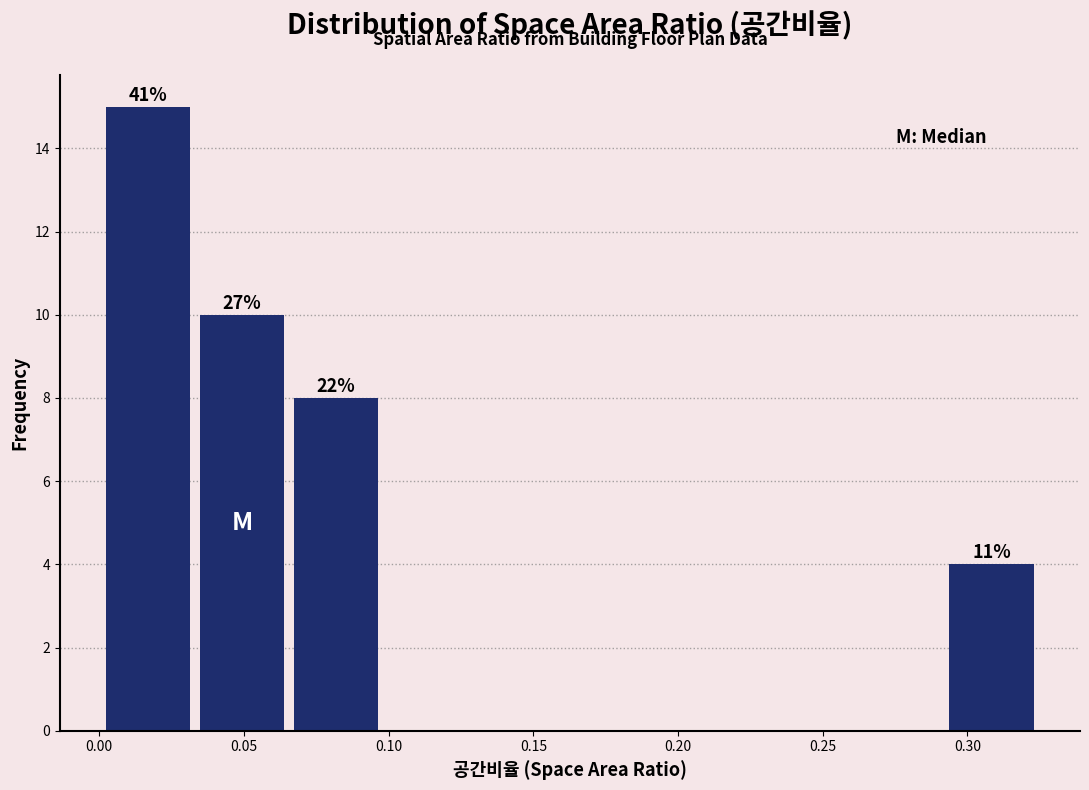

Over which range of the x-axis is the bar tallest?

0.000 to 0.035